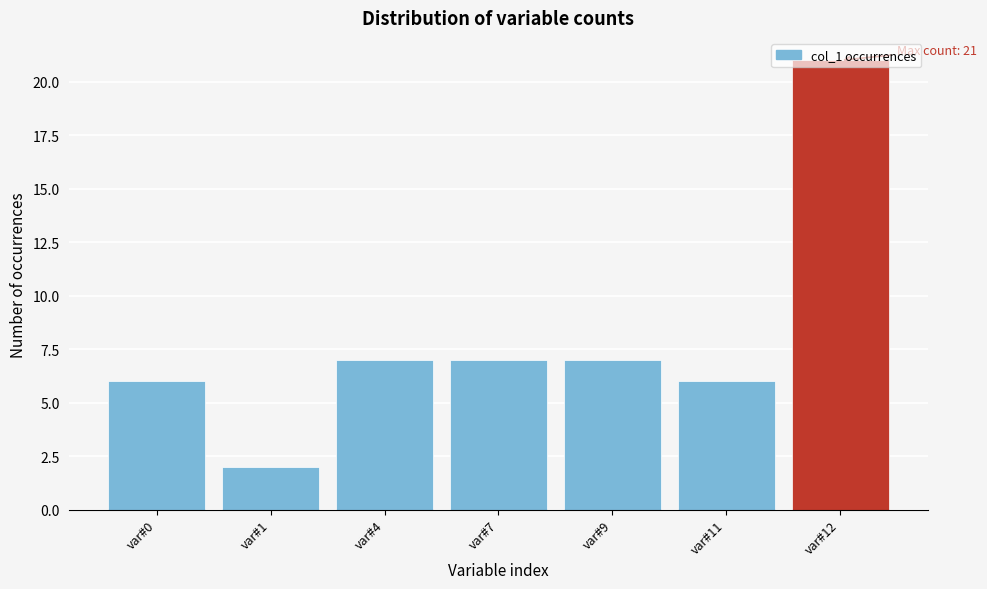

At which category does the chart reach its peak across all series?

var#12